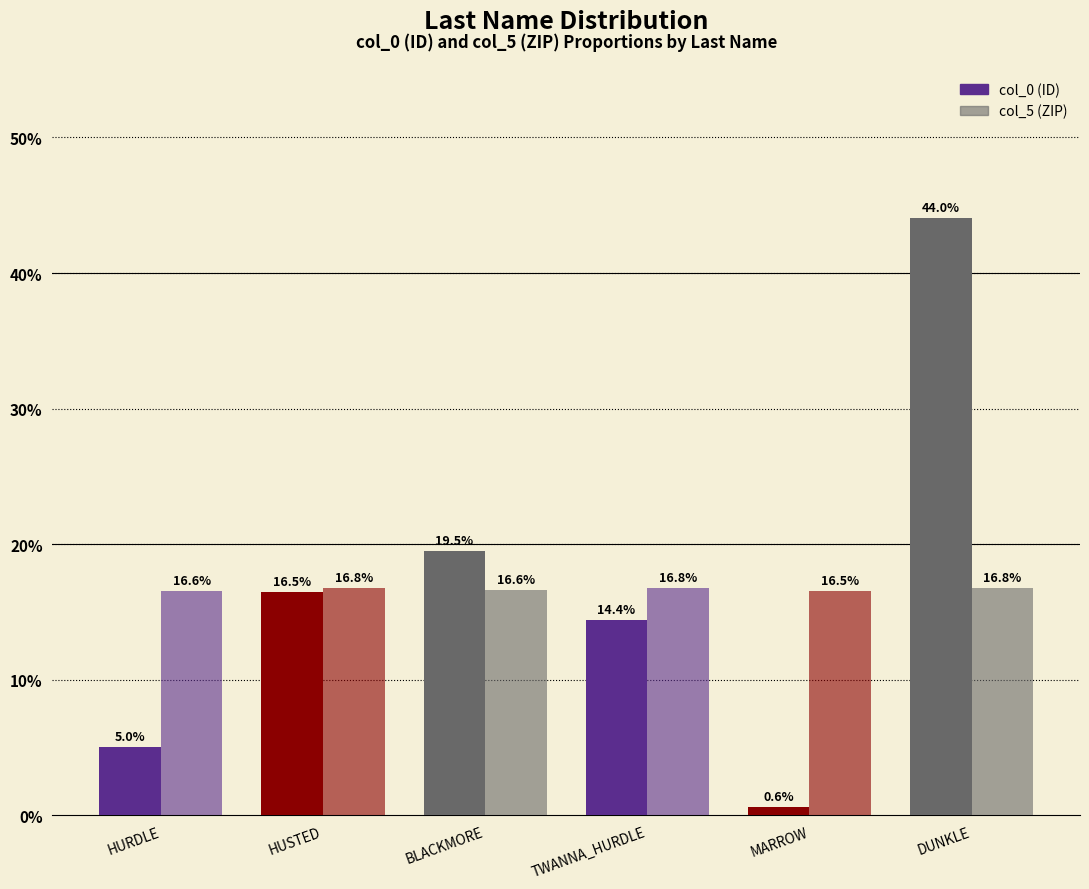

How many values in the col_0 (ID) series are below 16?

3